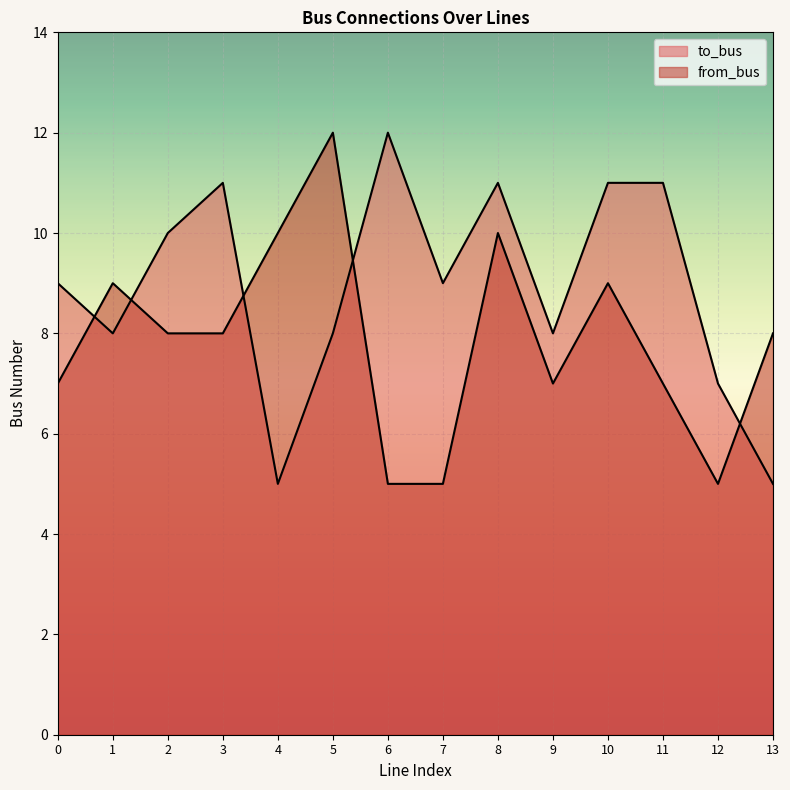

What is the spread (max minus min) of values at 4?

5